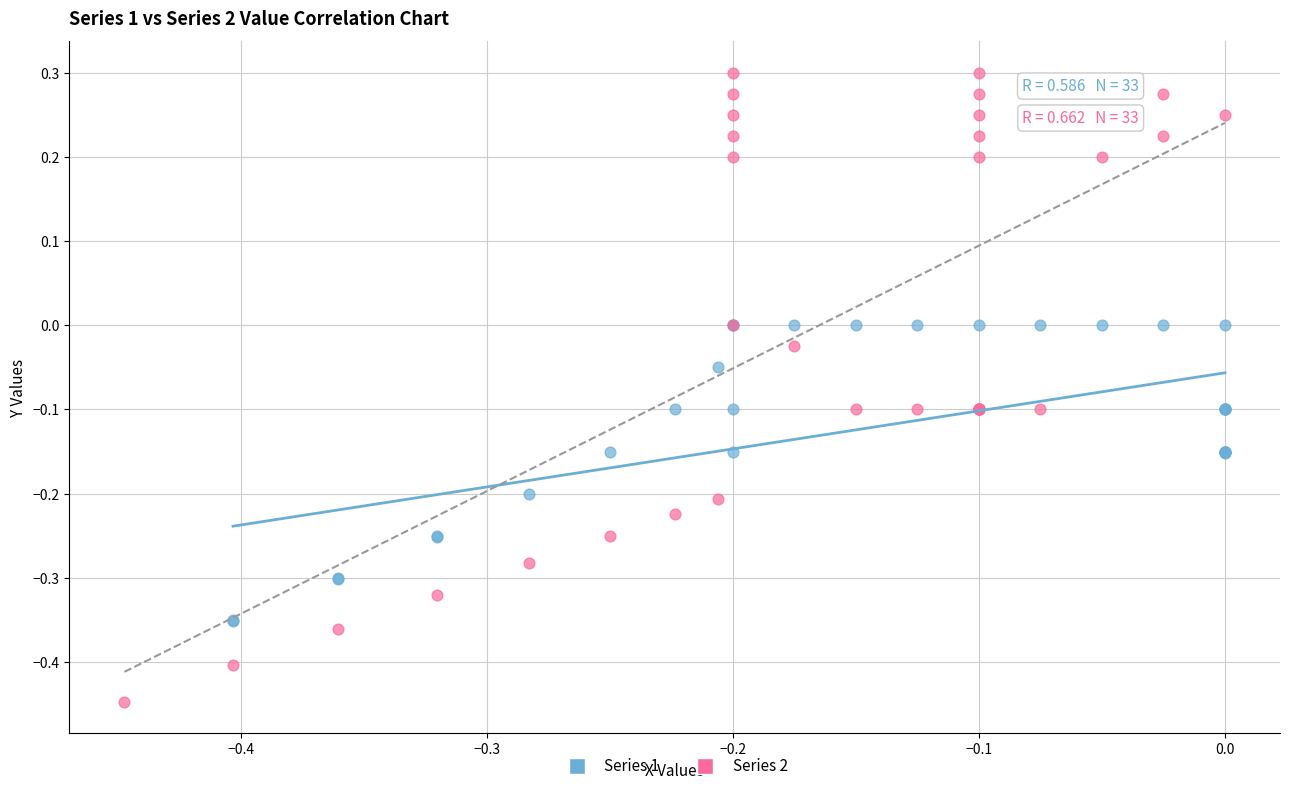

Which series contains the lowest Y value?

Series 2